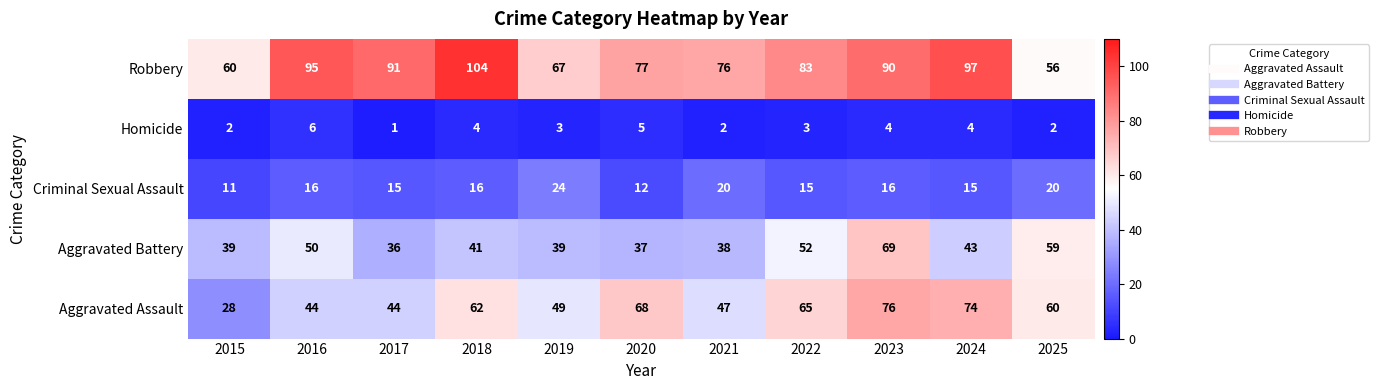

Which label corresponds to the smallest value in the chart?

2017